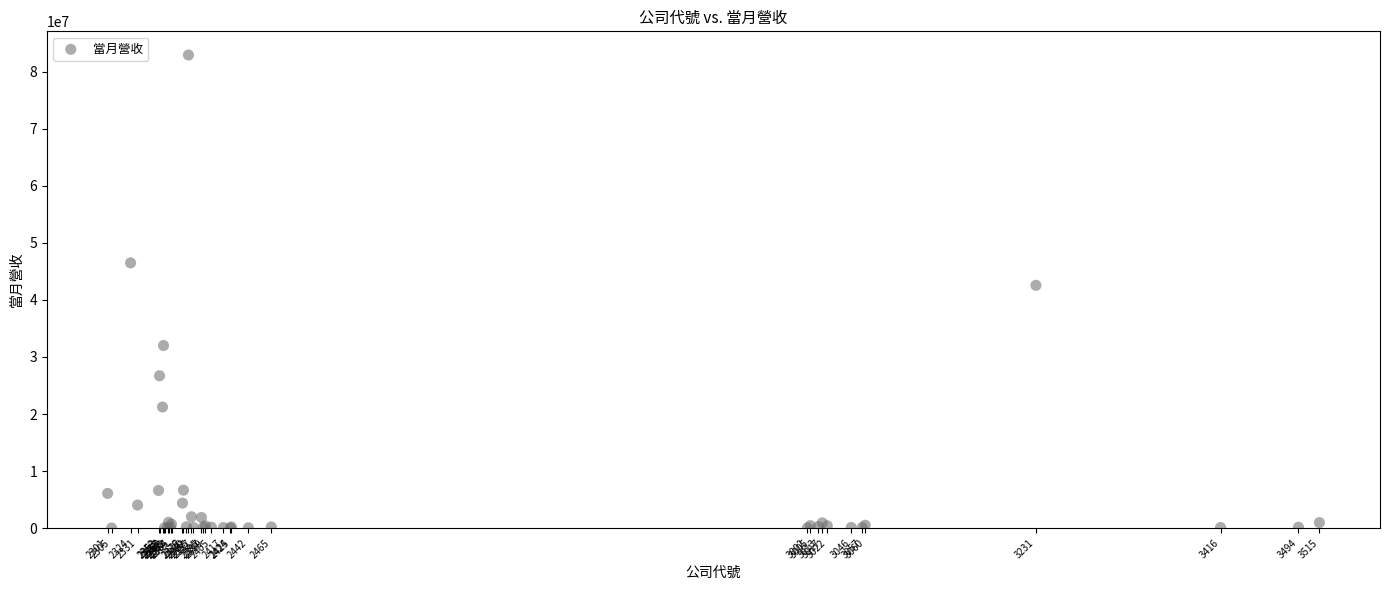

What Y value in the scatter plot is closest to 41474513?

42561917